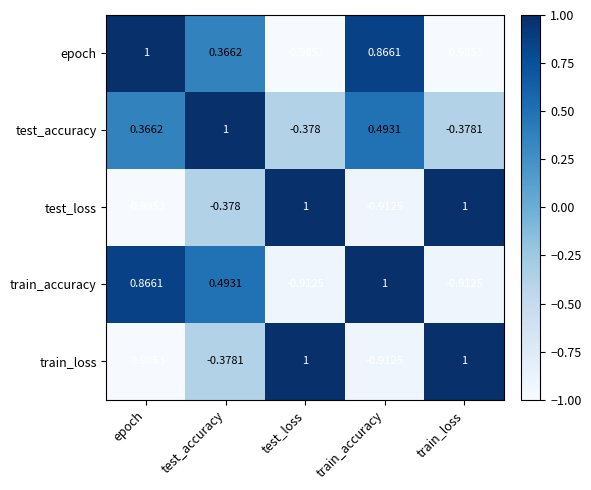

Where does the train_accuracy series first go above 0?

epoch